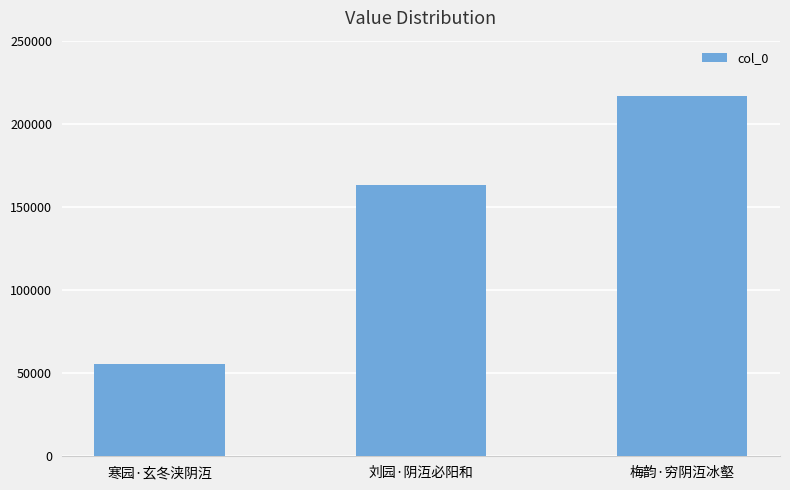

What is the approximate value at 寒园·玄冬浃阴沍, to the nearest 50?

55400